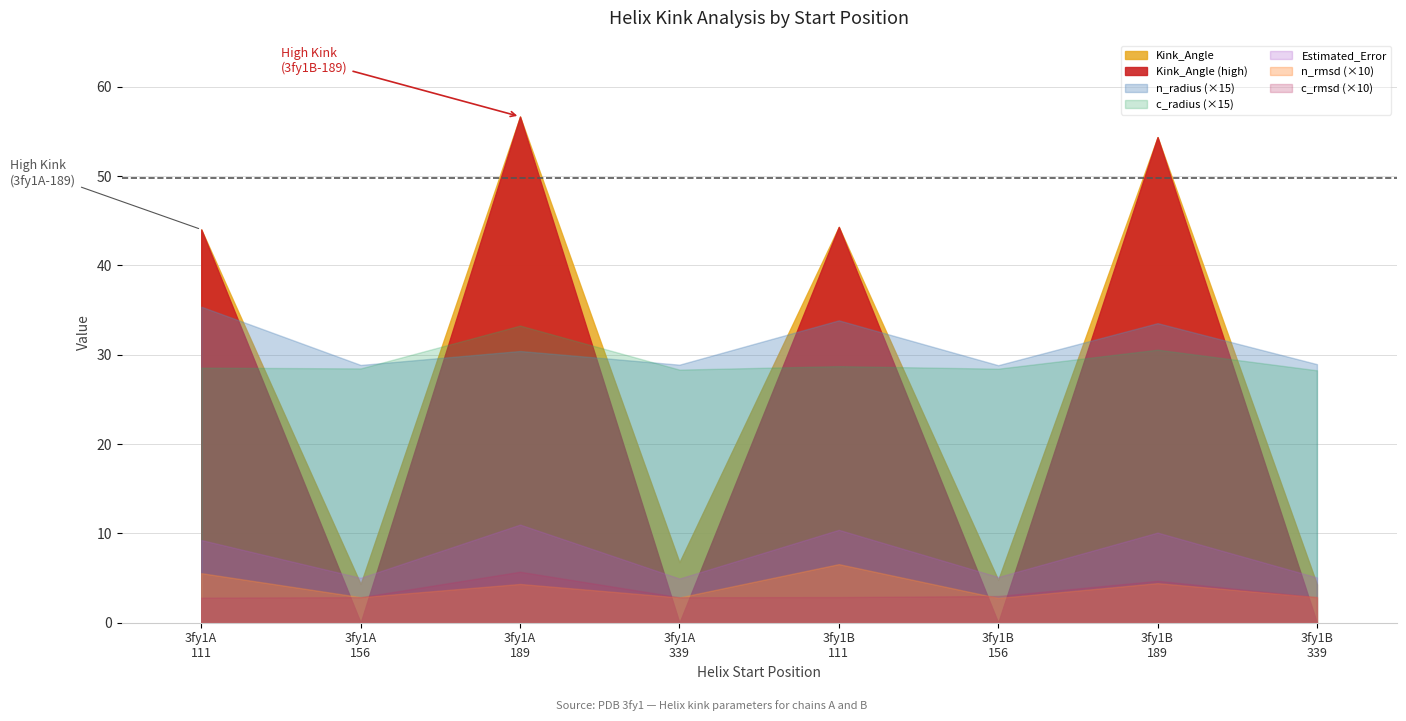

At which category does c_radius reach its first local peak?

189